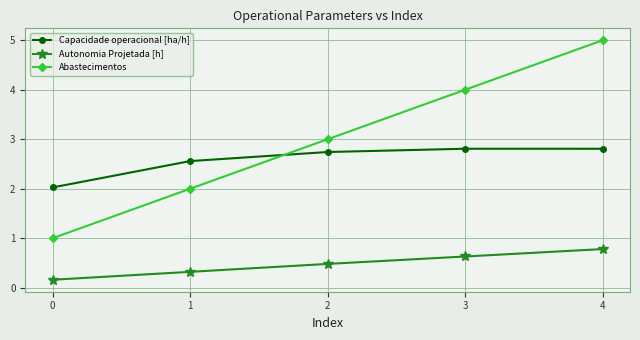

What is the value of the Capacidade operacional [ha/h] point at the 1st from the left?

2.0